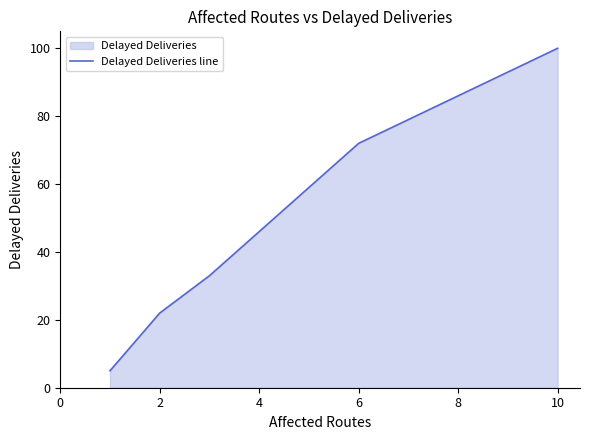

What is the ratio of the value at 2 to the value at 10?

0.2